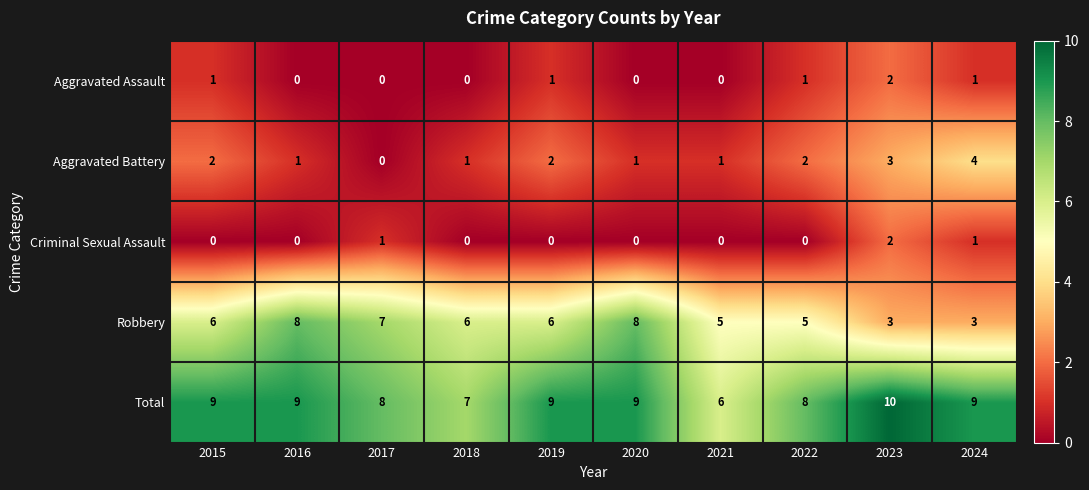

Which category has the highest value in the Aggravated Battery series?

2024